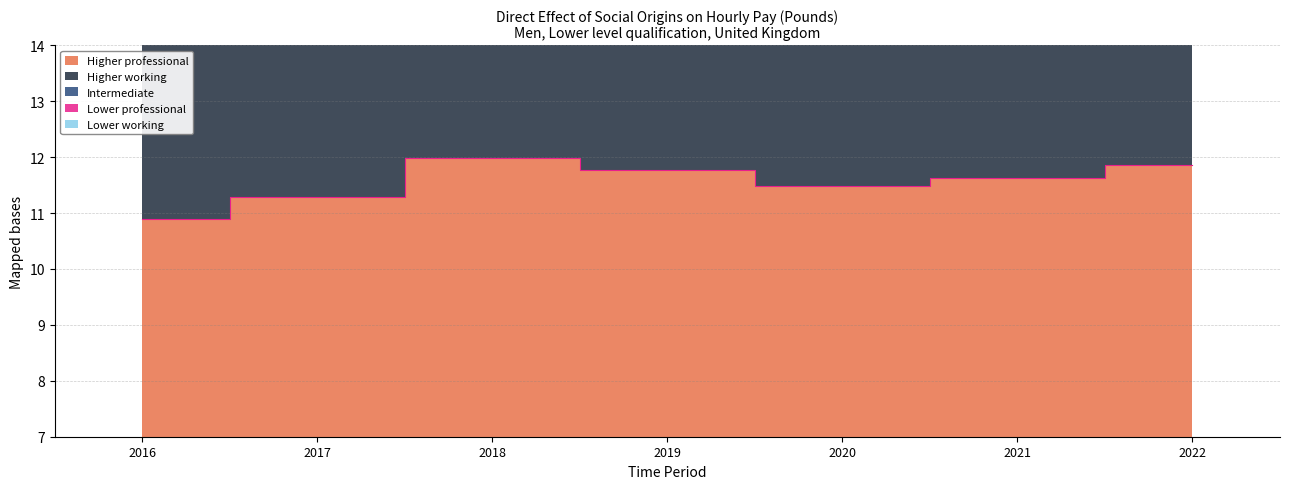

What is the maximum value shown in the chart?

55.1